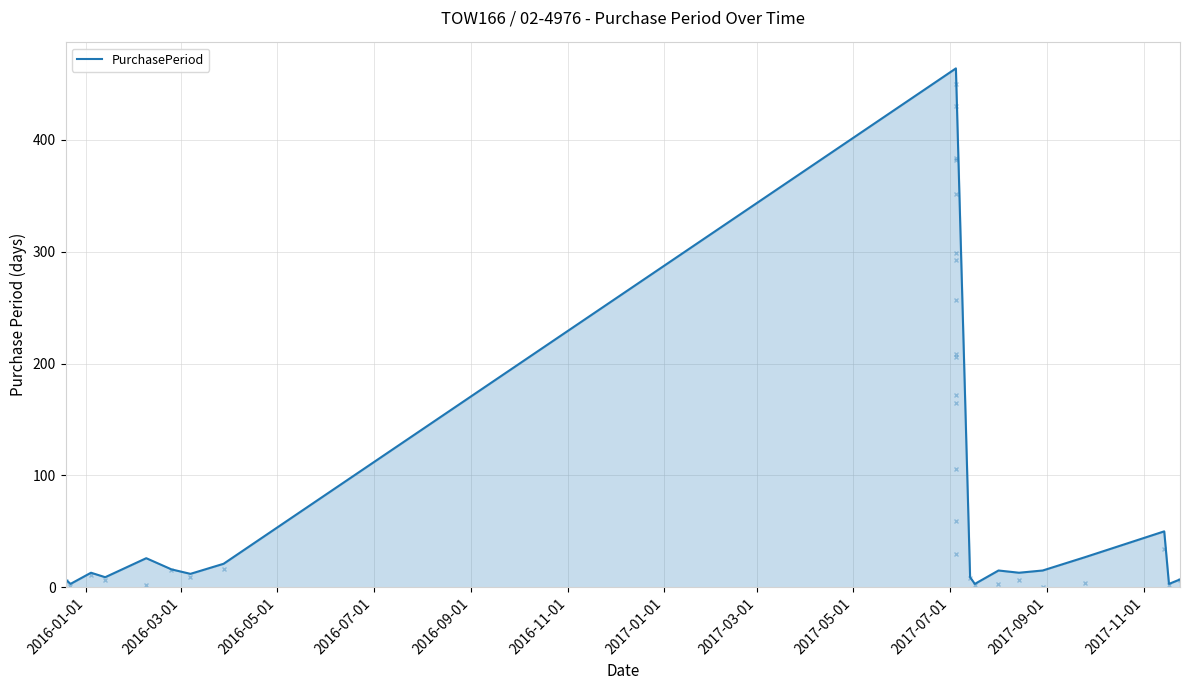

What is the greatest value displayed?

464